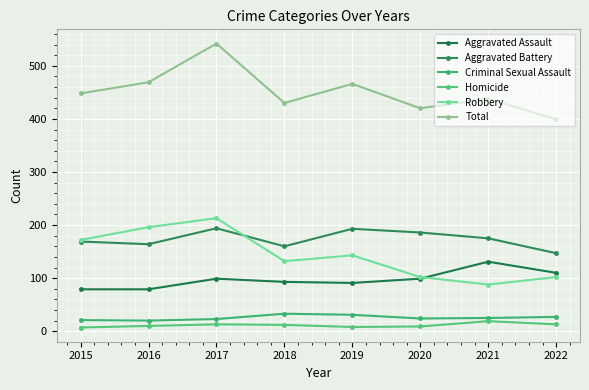

How many lines are shown in the chart?

6